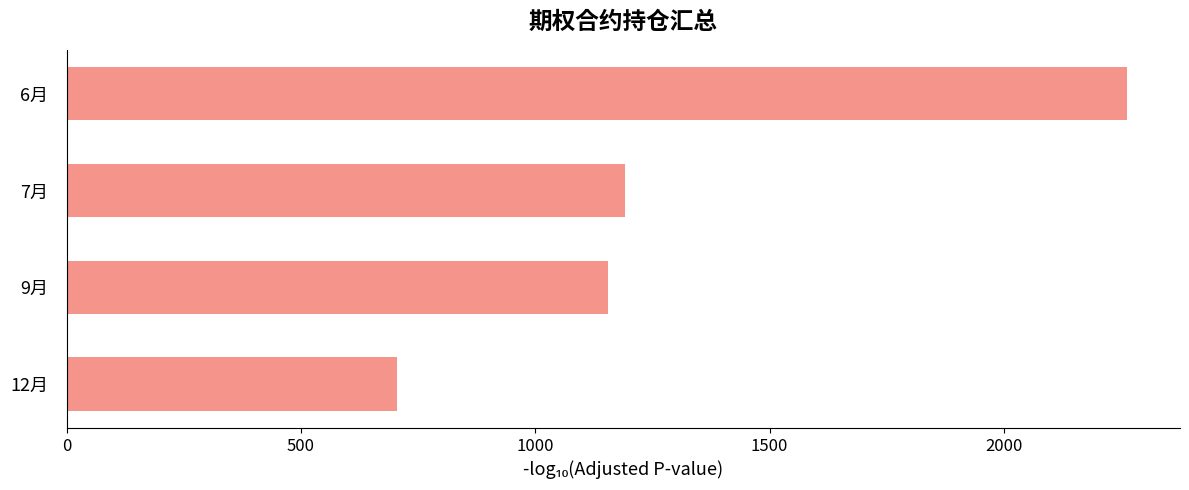

What is the label of the 2nd bar from the top?

7月